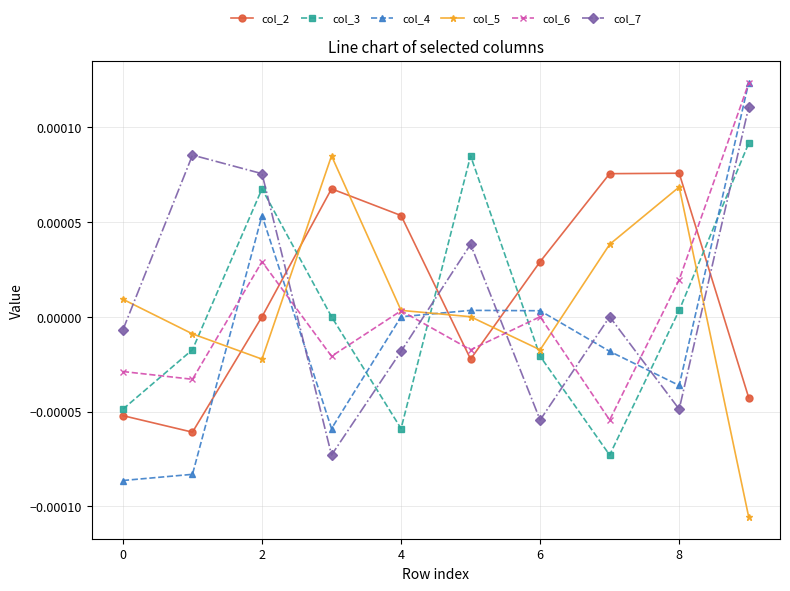

Which series ends up on top after the final intersection of col_4 and col_3?

col_4